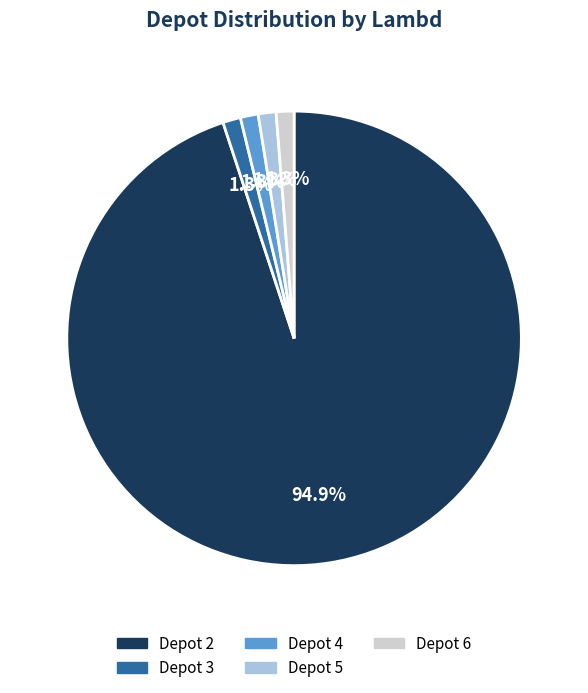

Is the sum of Depot 5 and Depot 4 greater than half?

No